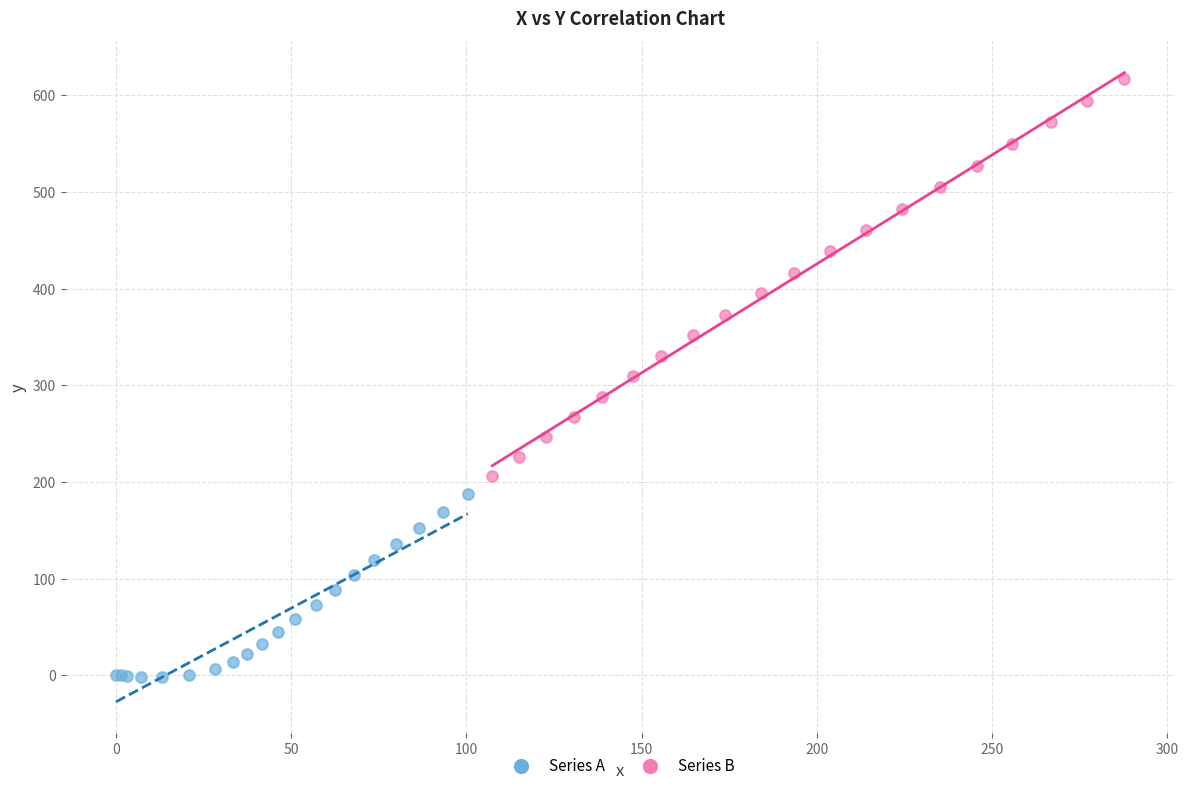

Which series has the widest spread of Y values?

Series B